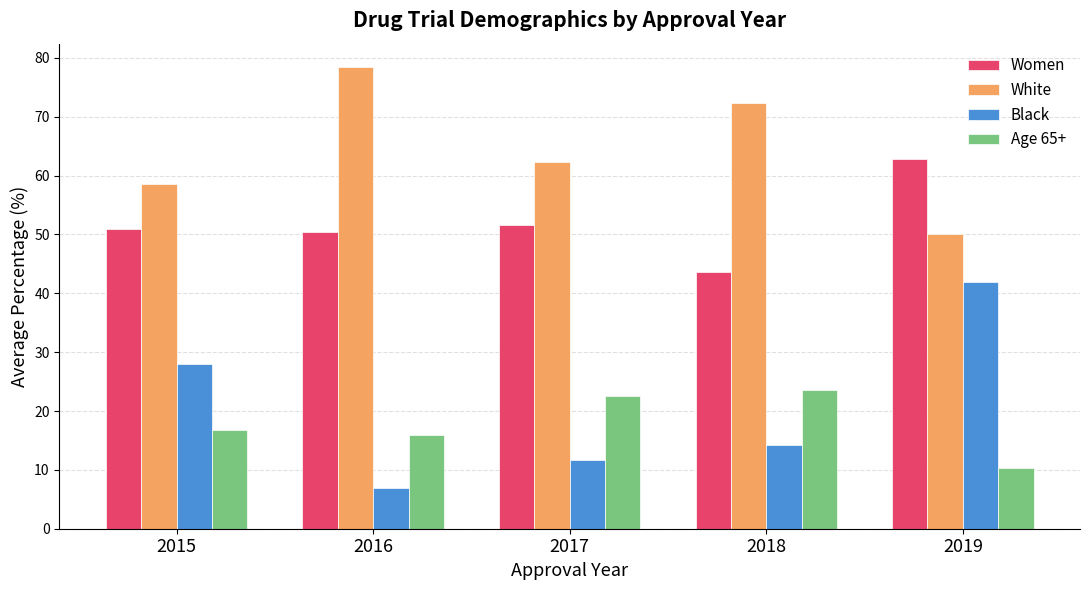

What is the total value across all series at 2017?

148.2